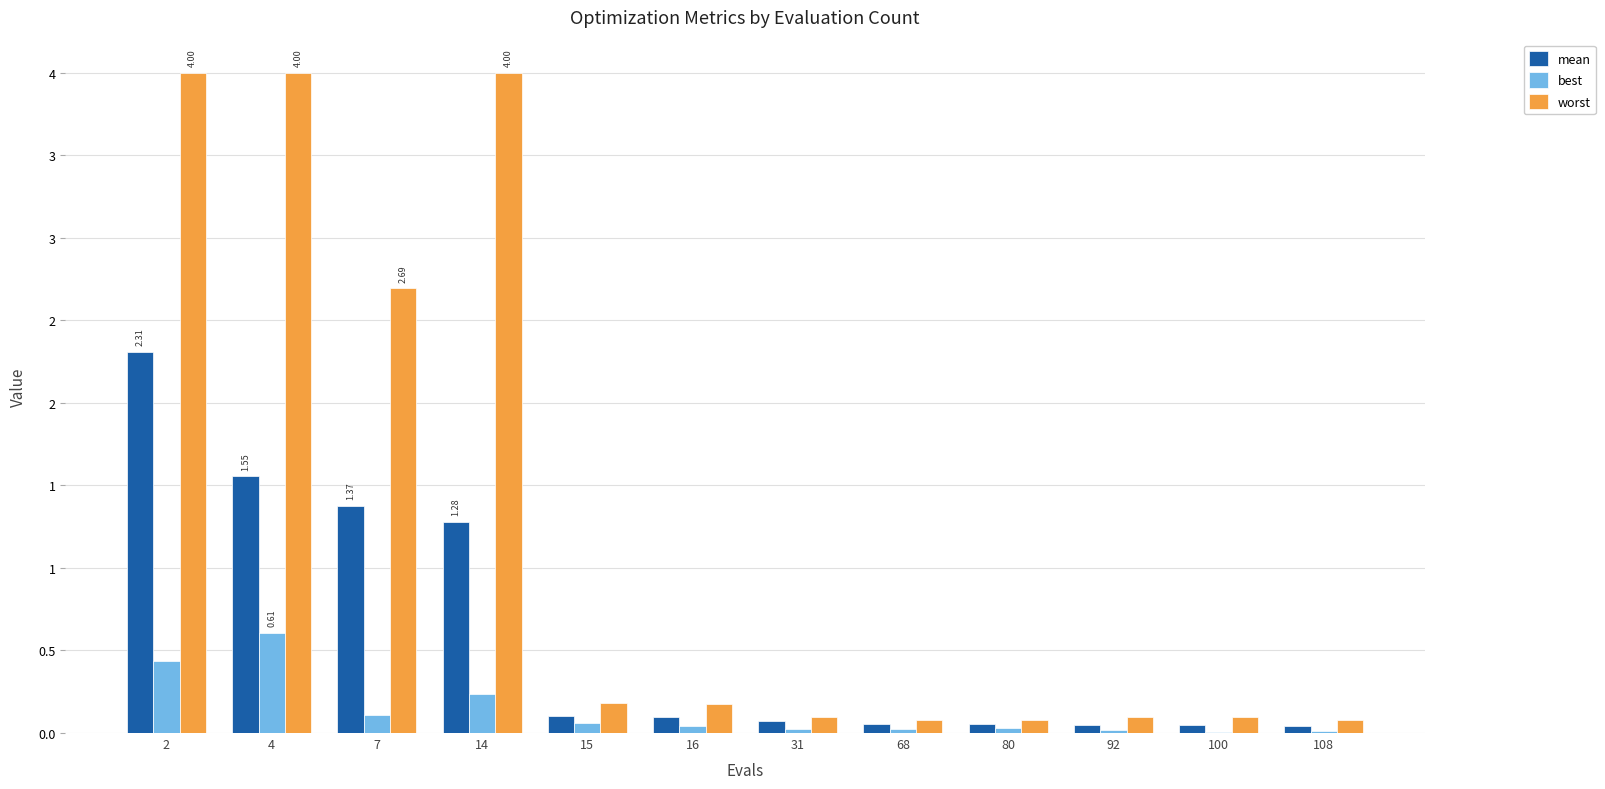

Reading left to right, extract all data points from this chart.

mean: 2.3	1.6	1.4	1.3	0.1	0.1	0.1	0.1	0.1	0.1	0.0	0.0
best: 0.4	0.6	0.1	0.2	0.1	0.0	0.0	0.0	0.0	0.0	0.0	0.0
worst: 4.0	4.0	2.7	4.0	0.2	0.2	0.1	0.1	0.1	0.1	0.1	0.1